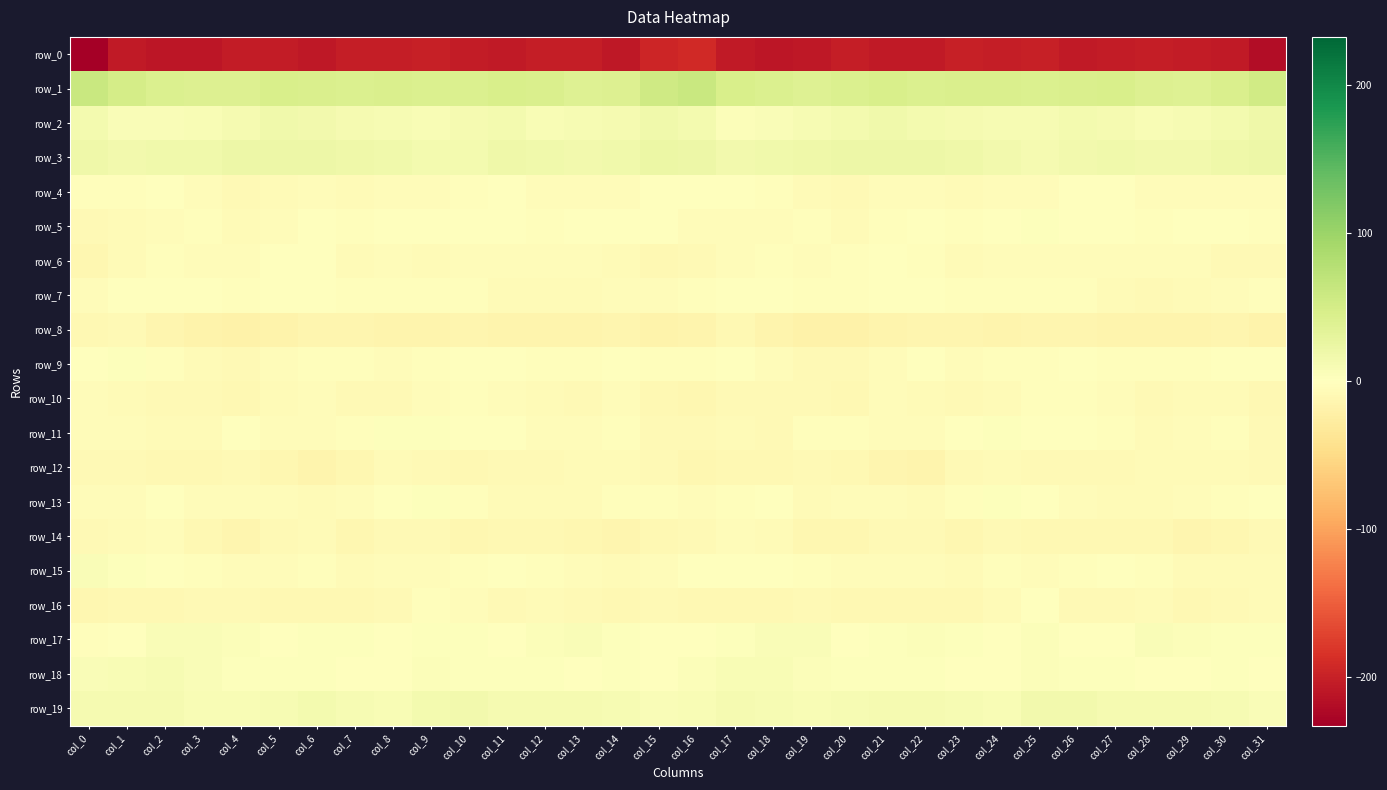

How many distinct data groups are displayed?

20